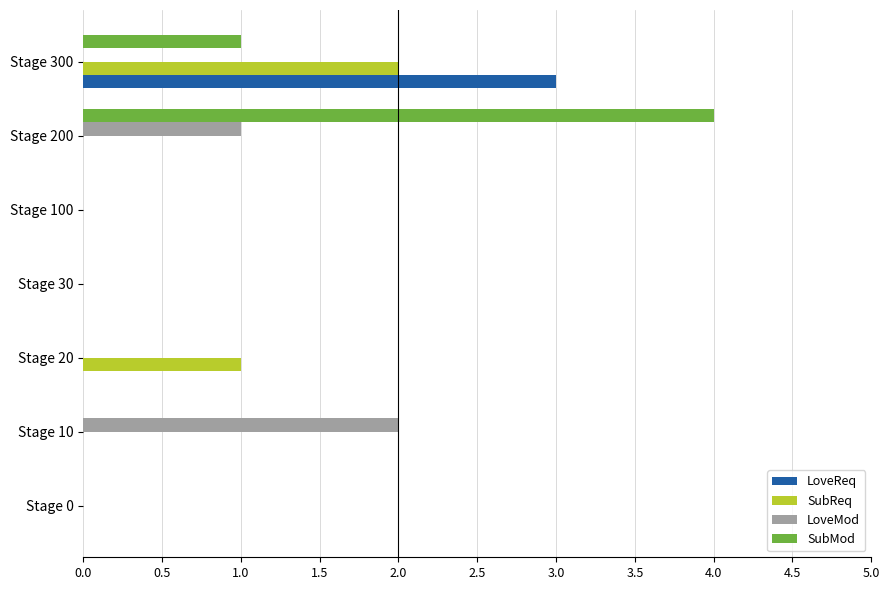

How many categories are shown in the chart?

7